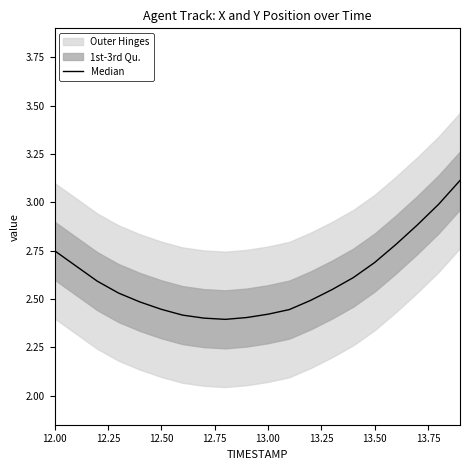

What is the minimum value shown in the chart?

2.4